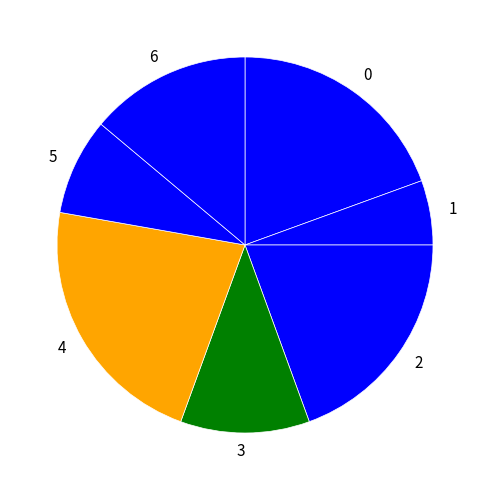

Is it true that 1 is 6% of the pie?

True